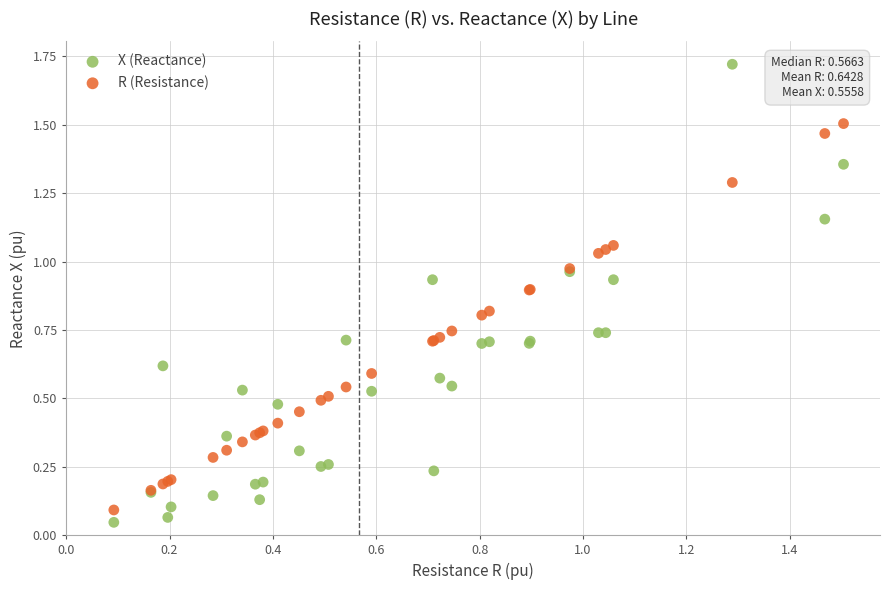

Which series has the largest Y range (max minus min)?

X (Reactance)